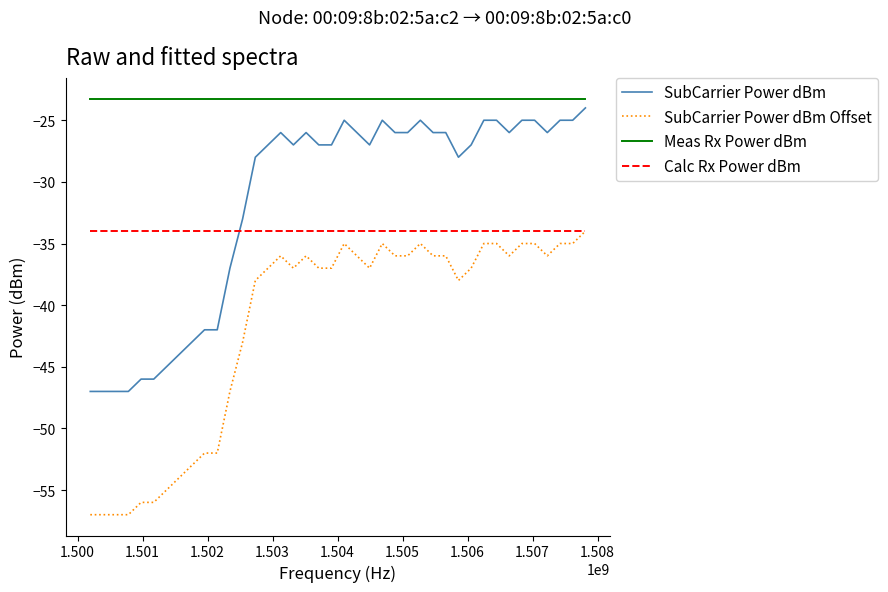

Which series has the largest total across all categories?

Meas Rx Power dBm